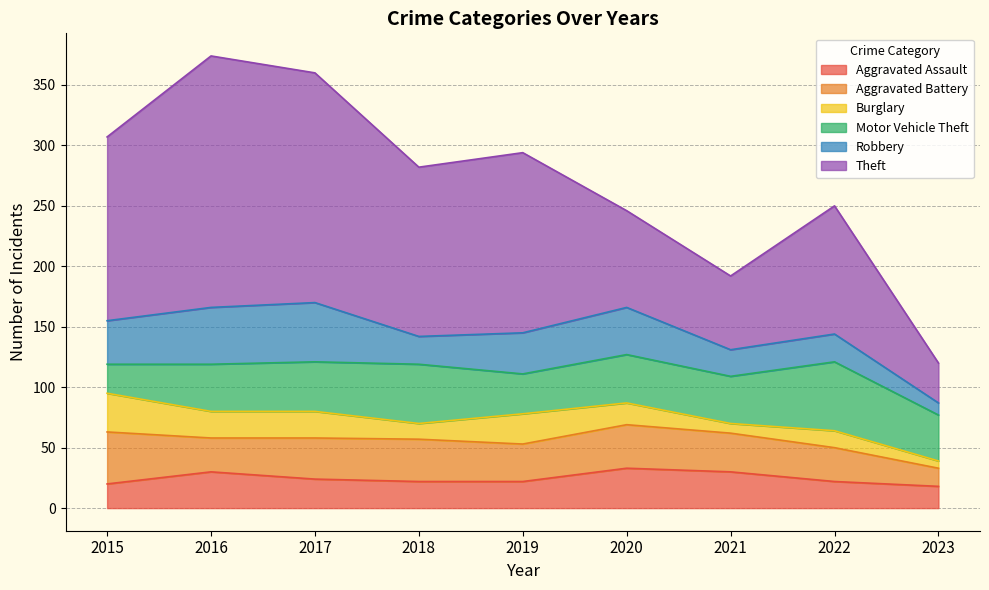

What is the highest value of the Aggravated Battery series?

43